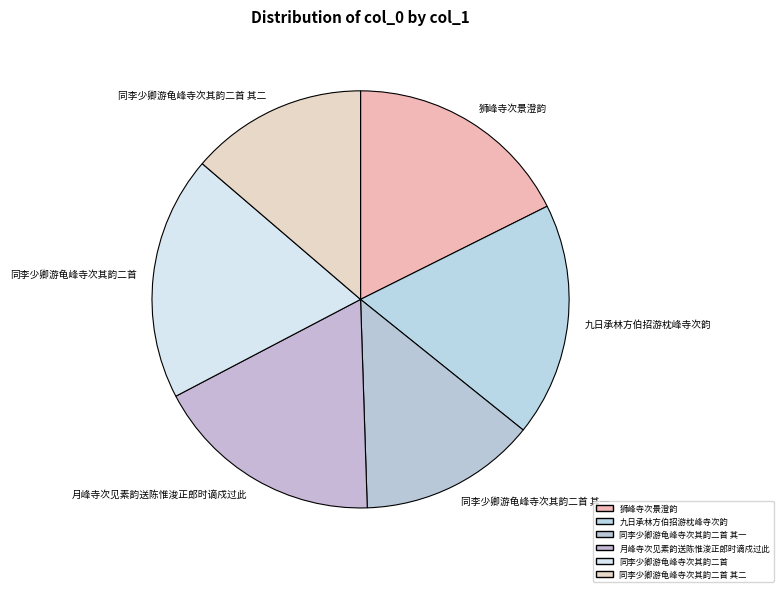

Does any single category account for the majority?

No